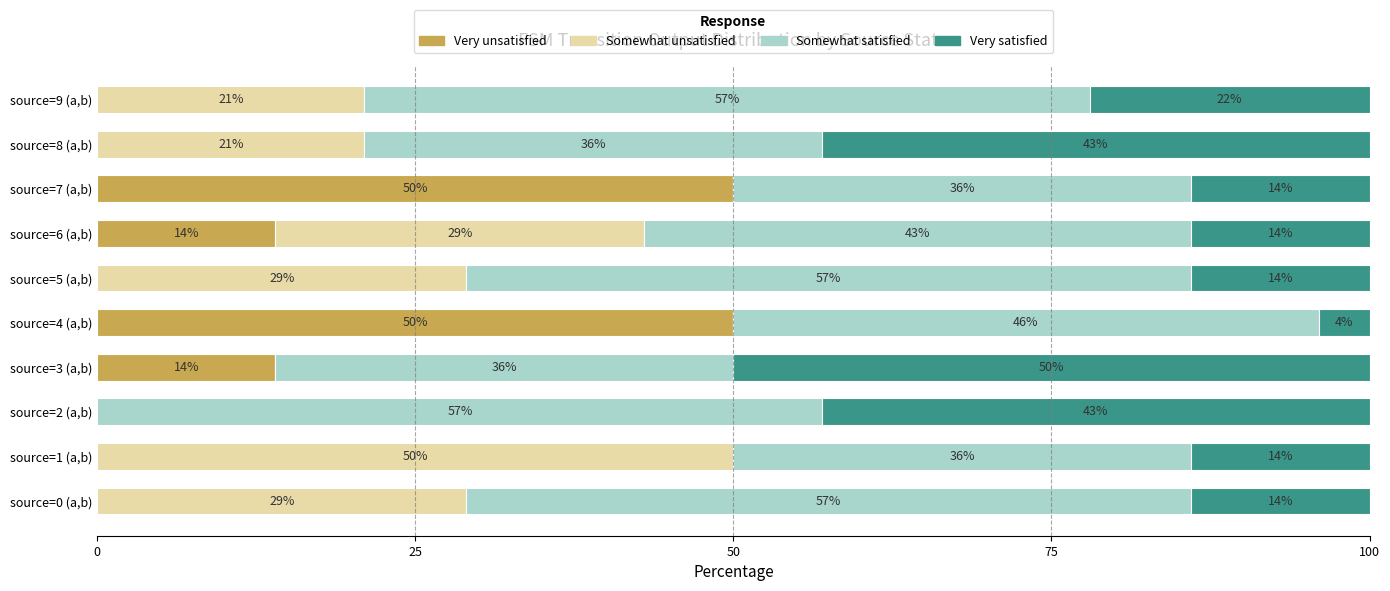

What is the total value across all series at source=4 (a,b)?

100